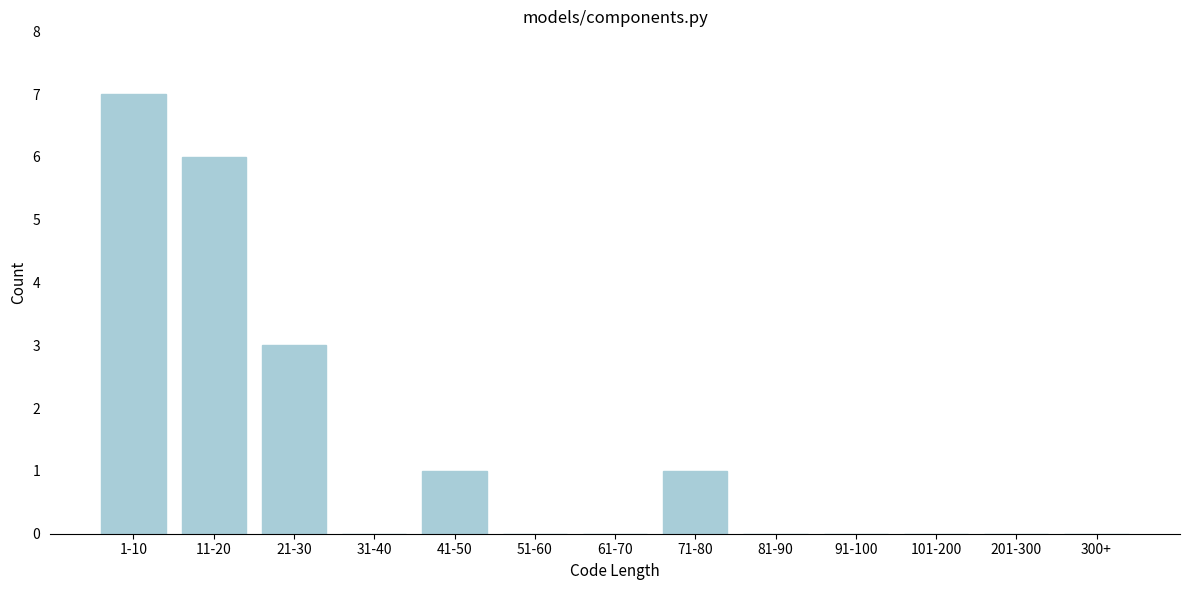

Reading left to right, what are all the values shown in this chart?

1-10=7	11-20=6	21-30=3	31-40=0	41-50=1	51-60=0	61-70=0	71-80=1	81-90=0	91-100=0	101-200=0	201-300=0	300+=0